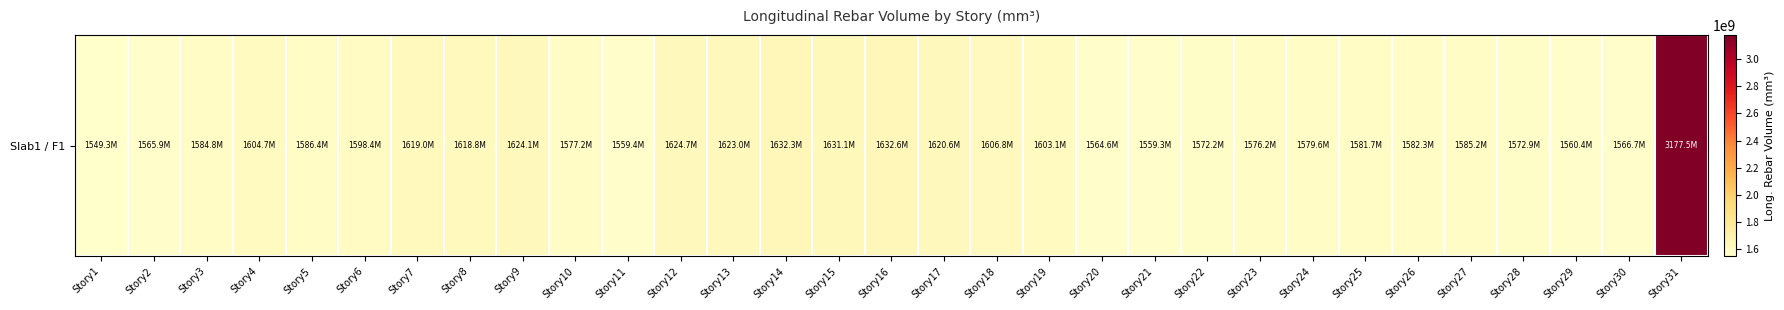

What is the average value?

1643241470.5